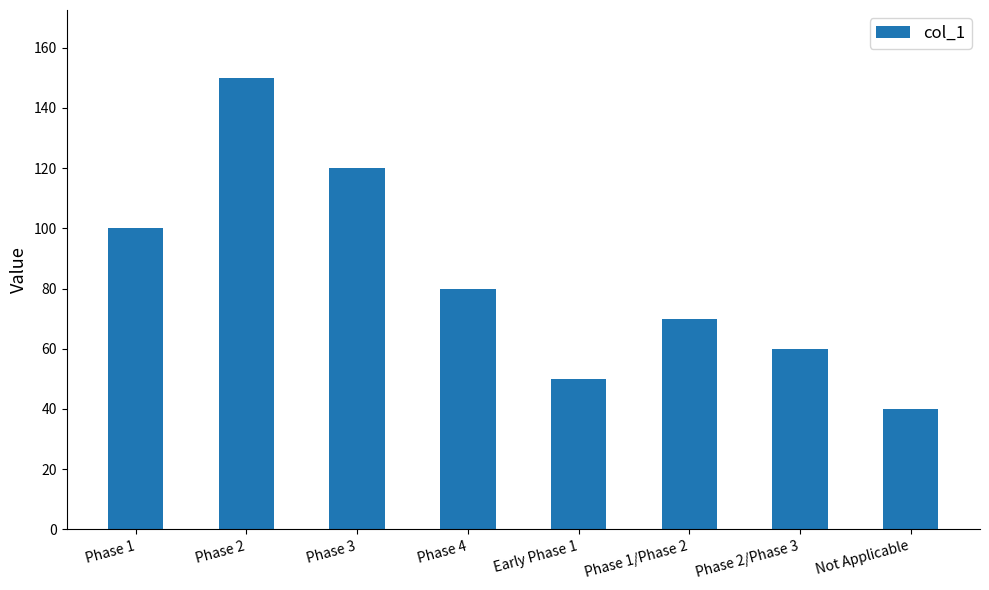

Is it true that the value at Phase 1/Phase 2 is 94?

False